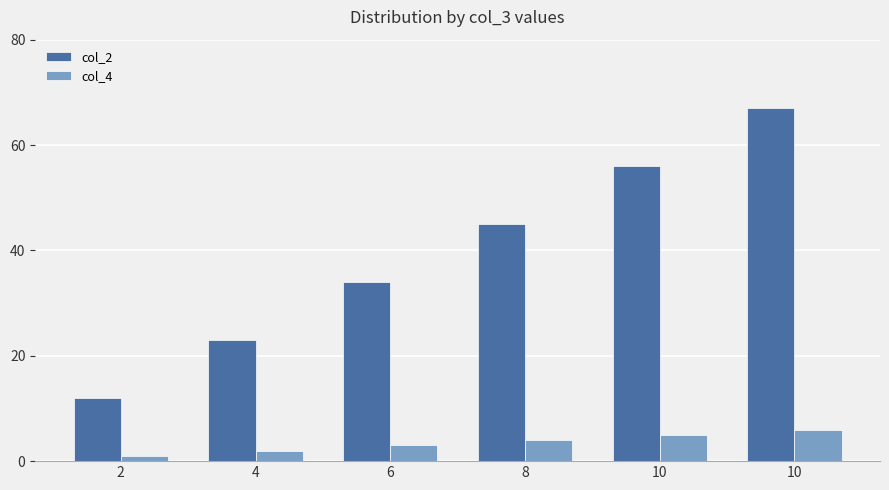

What is the value of the col_4 bar at the 2nd from the left?

2